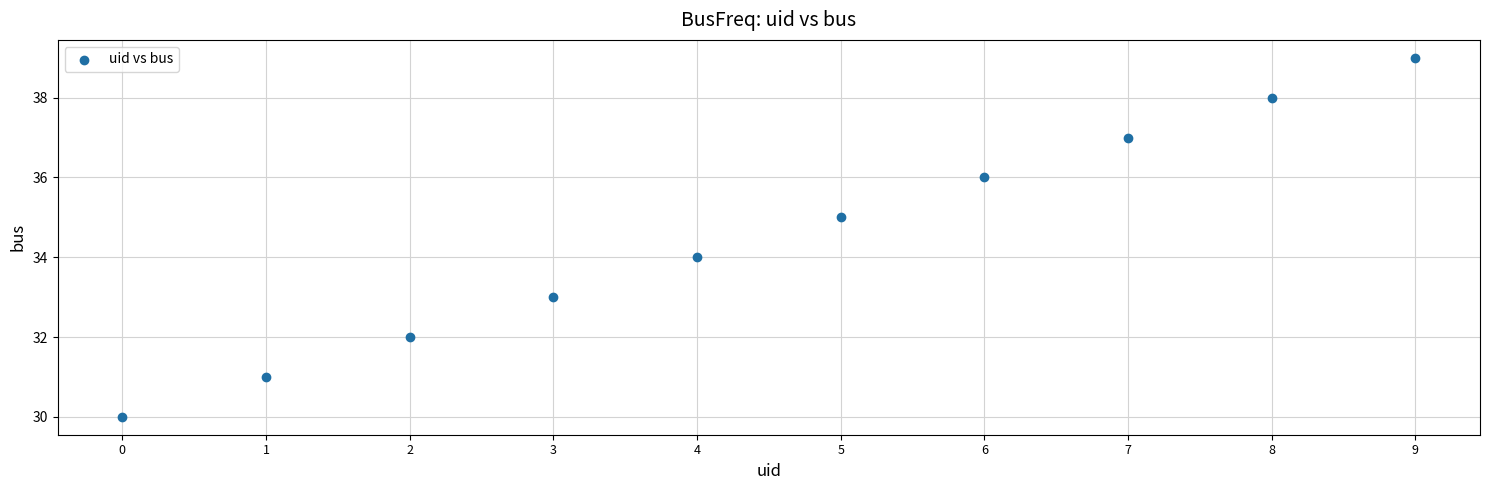

What is the range of Y values (max minus min)?

9